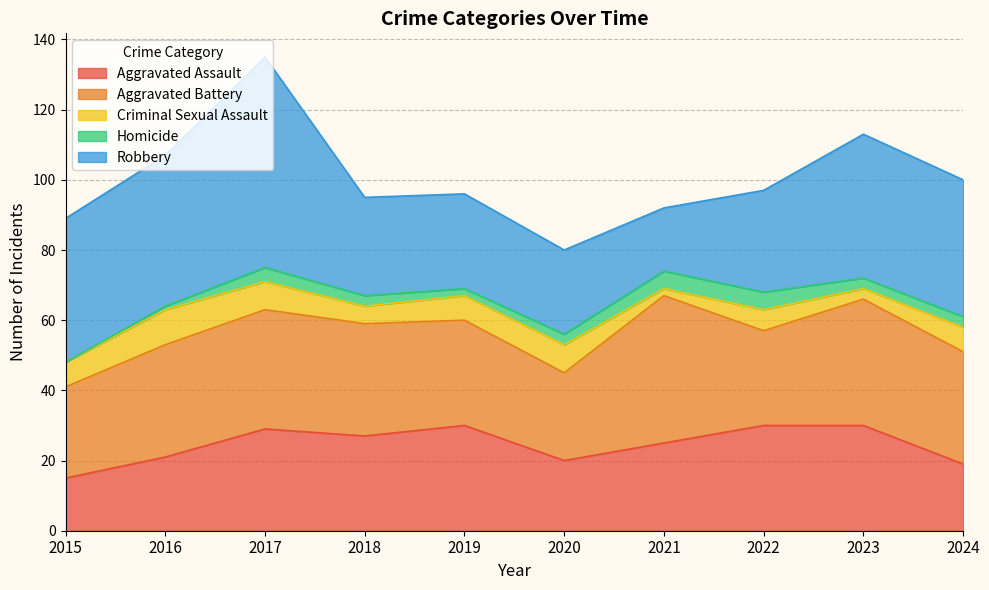

Reading left to right, what are all the values shown in this chart?

Aggravated Assault: 15	21	29	27	30	20	25	30	30	19
Aggravated Battery: 26	32	34	32	30	25	42	27	36	32
Criminal Sexual Assault: 7	10	8	5	7	8	2	6	3	7
Homicide: 0	1	4	3	2	3	5	5	3	3
Robbery: 41	43	60	28	27	24	18	29	41	39